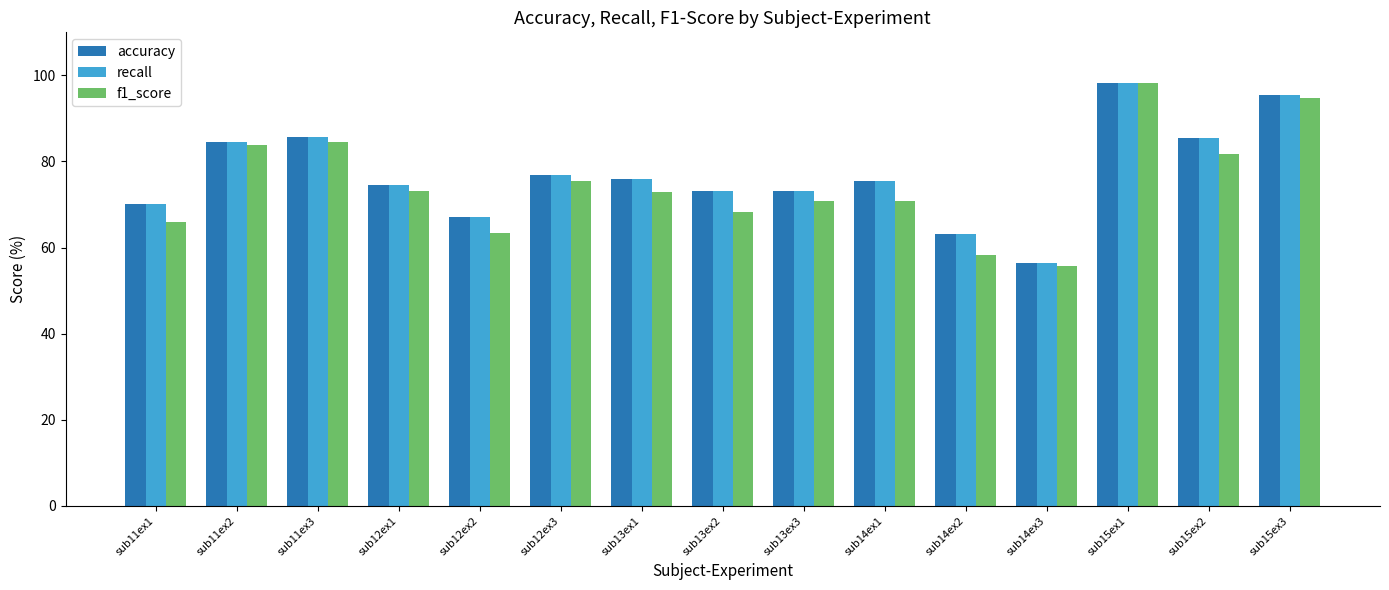

What is the spread (max minus min) of values at sub14ex1?

4.7